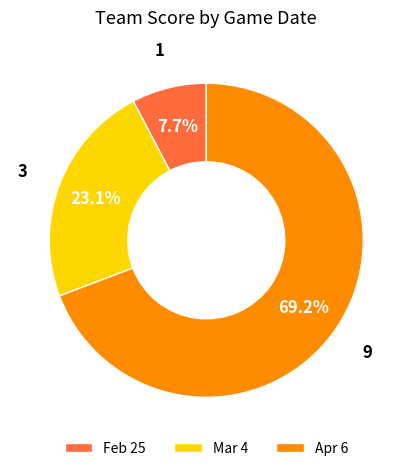

Combined, what portion of the pie is Apr 6 and Mar 4?

92.3%